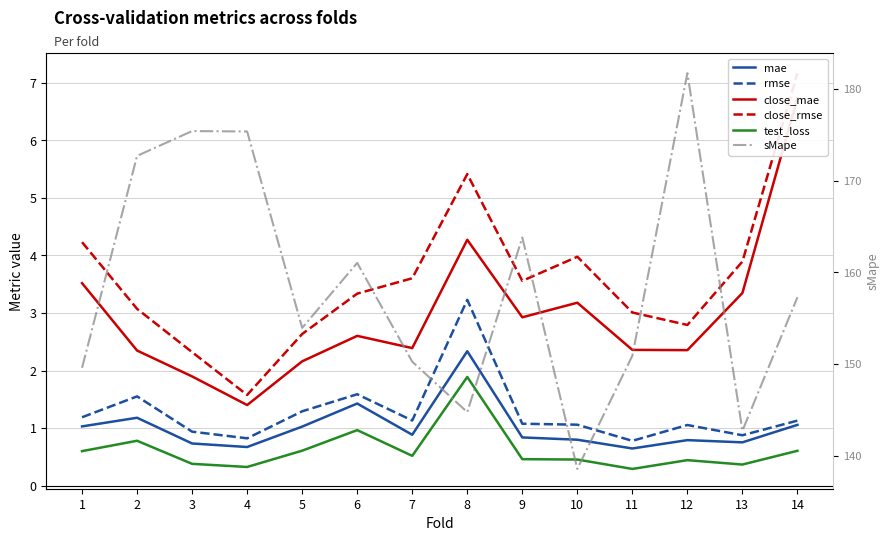

What is the difference between the mae values at 8 and 2?

1.2